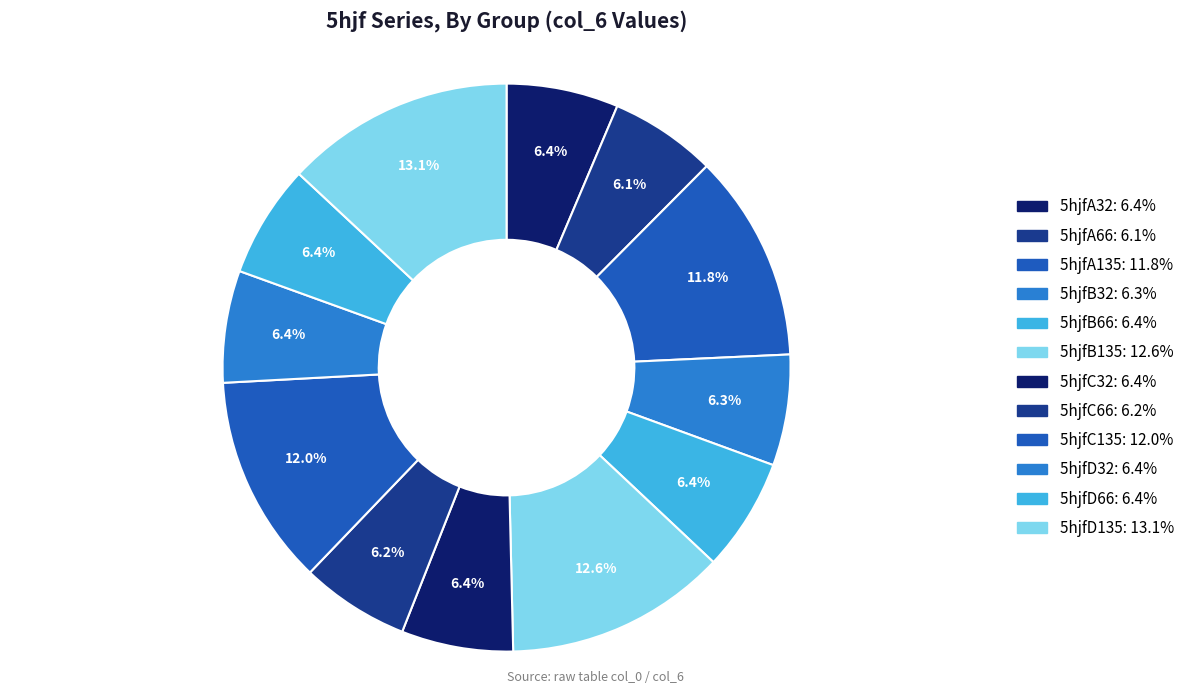

Is the sum of 5hjfB66 and 5hjfC32 greater than half?

No